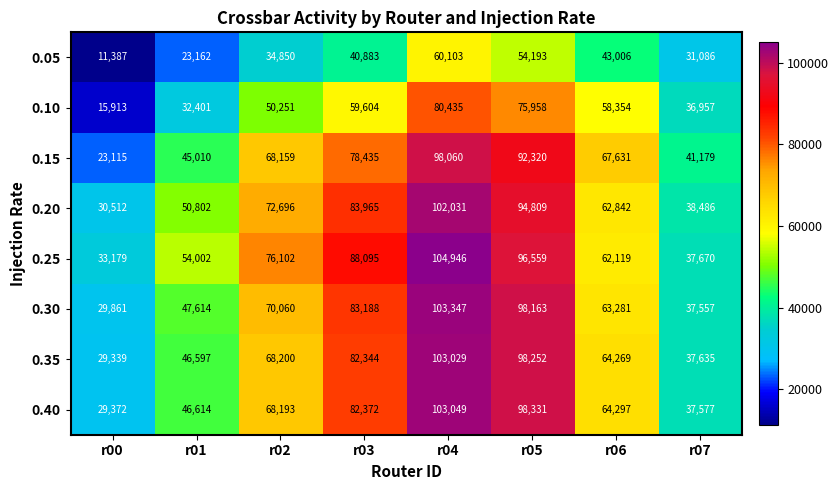

How many distinct data groups are displayed?

8